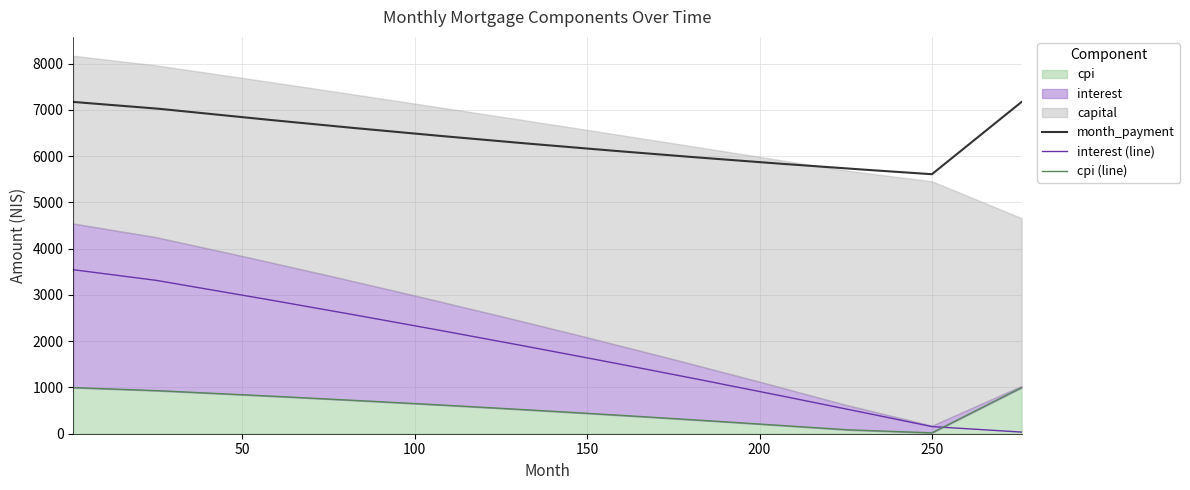

True or false: month_payment has a value of 5734.6 at 225.

True